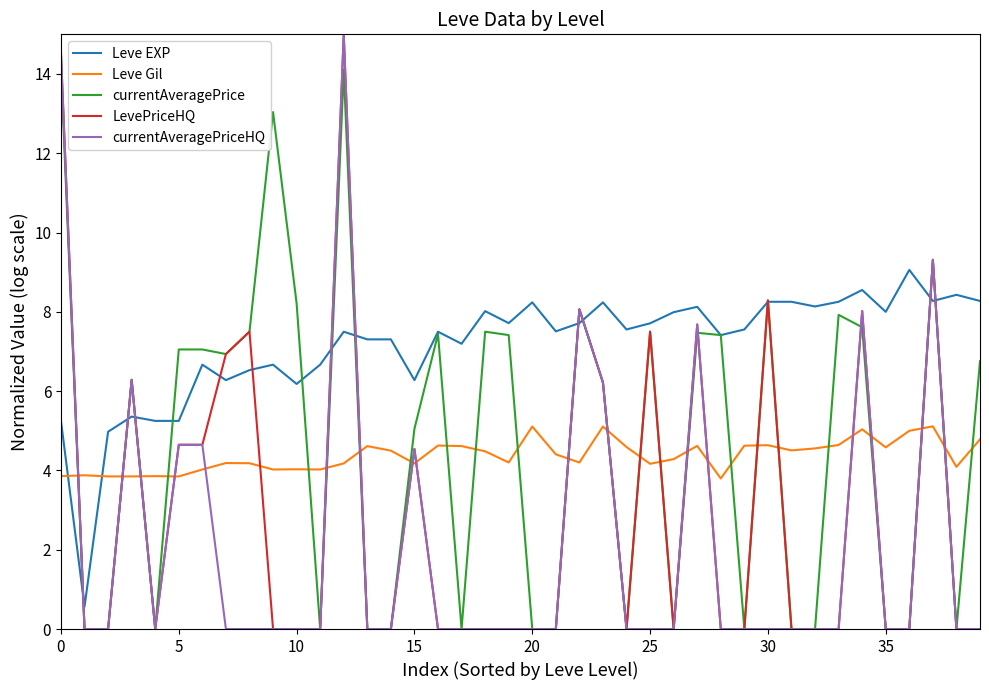

True or false: Leve Gil and currentAveragePrice cross at least once.

True